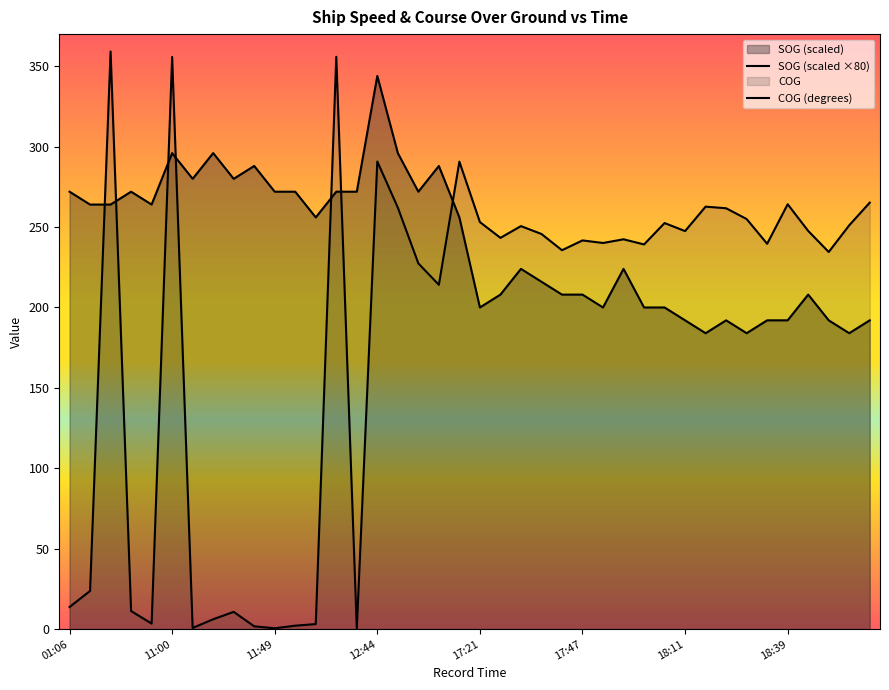

Reading left to right, list all the values displayed in this chart.

SOG (scaled ×80): 272.0	264.0	264.0	272.0	264.0	296.0	280.0	296.0	280.0	288.0	272.0	272.0	256.0	272.0	272.0	344.0	296.0	272.0	288.0	256.0	200.0	208.0	224.0	216.0	208.0	208.0	200.0	224.0	200.0	200.0	192.0	184.0	192.0	184.0	192.0	192.0	208.0	192.0	184.0	192.0
COG (degrees): 13.7	23.7	359.2	11.2	3.4	355.8	0.7	6.1	10.7	1.7	0.5	2.1	3.1	355.9	0.2	290.8	262.1	227.4	214.1	290.7	253.1	243.3	250.6	245.7	235.6	241.7	240.1	242.4	239.2	252.5	247.5	262.7	261.7	255.0	239.6	264.2	247.6	234.5	251.1	265.2